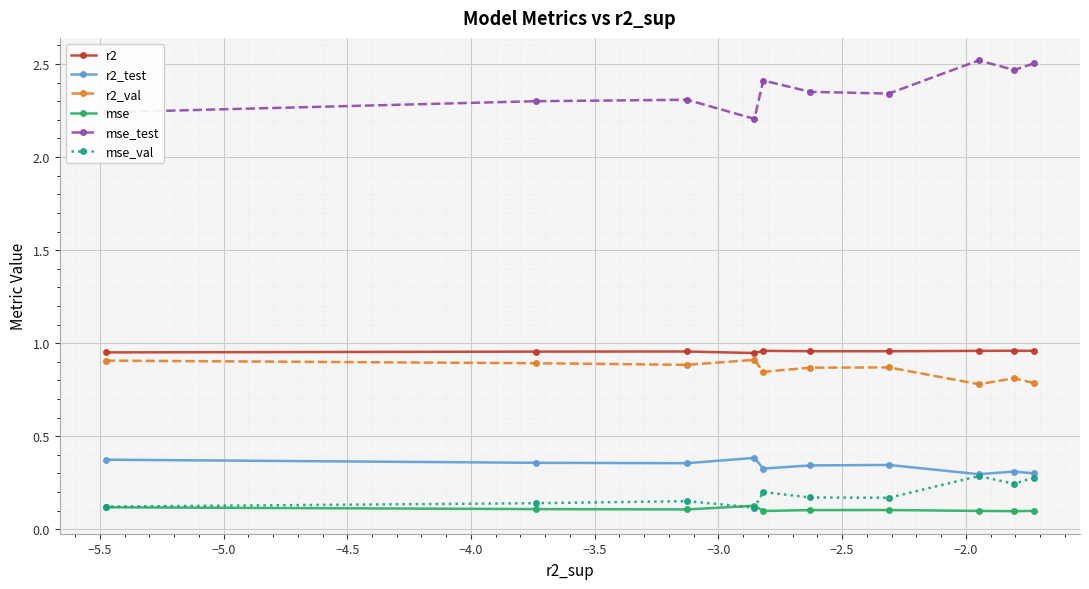

True or false: r2_test has more than 1 points higher than both neighbors.

True